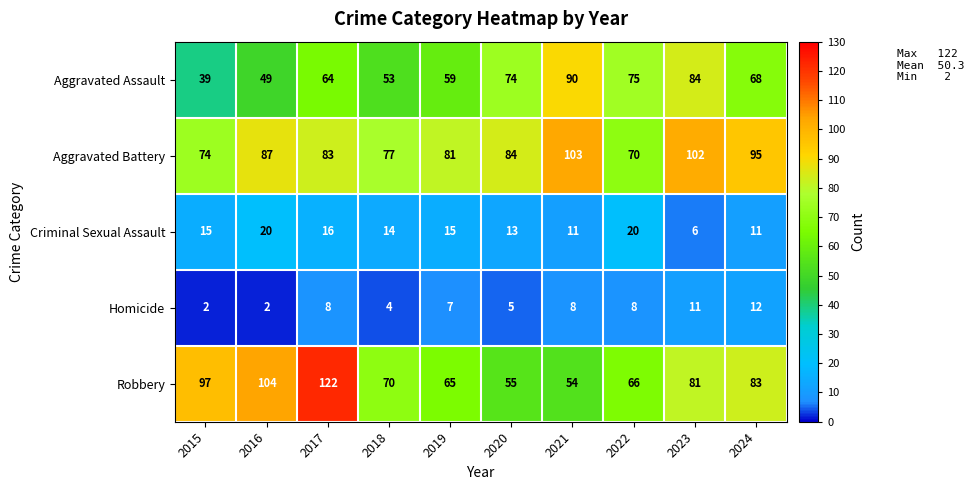

Is it true that Robbery equals 97 at 2020?

False